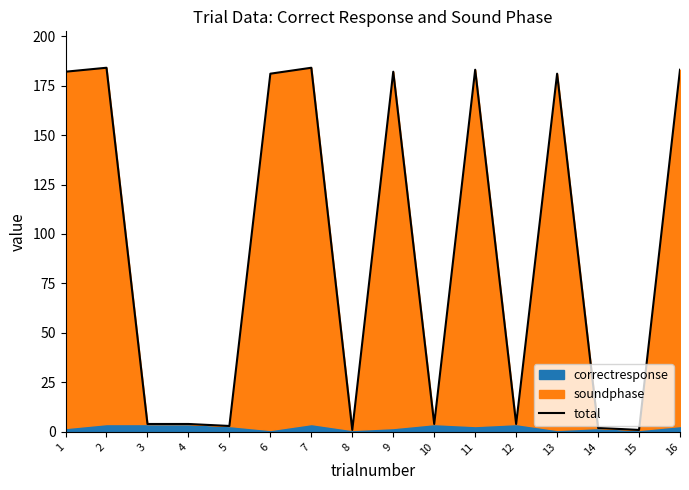

How many data points does each series have?

16